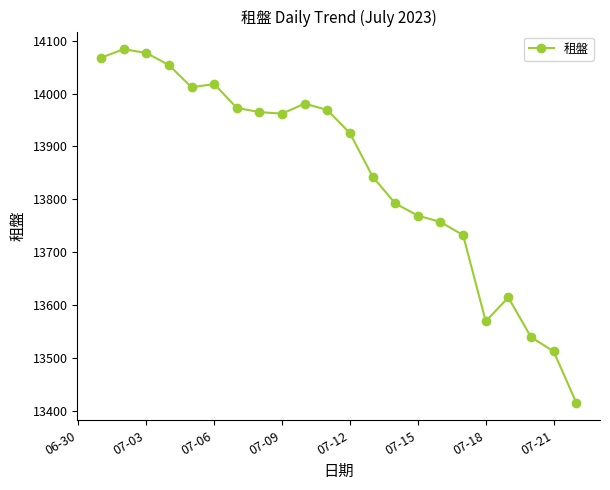

True or false: there are more than 0 points higher than both neighbors.

True